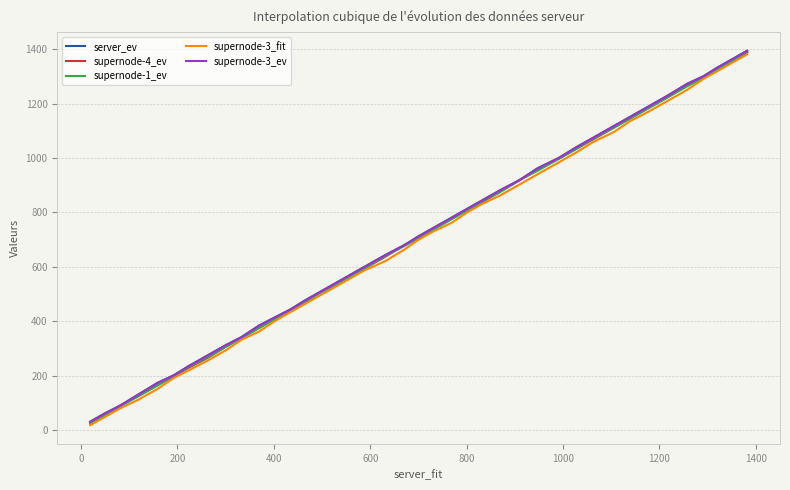

What is the maximum value for supernode-3_fit?

1381.6